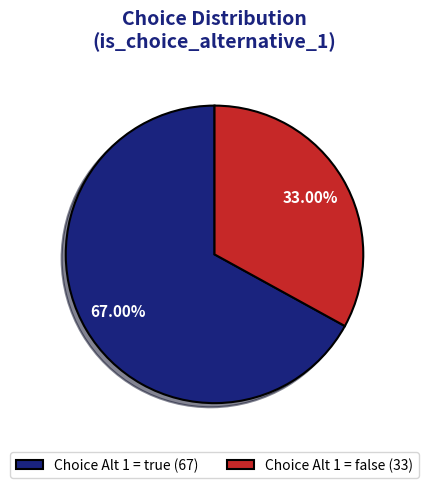

Rank the categories by value from highest to lowest.

Choice Alt 1 = true (67), Choice Alt 1 = false (33)